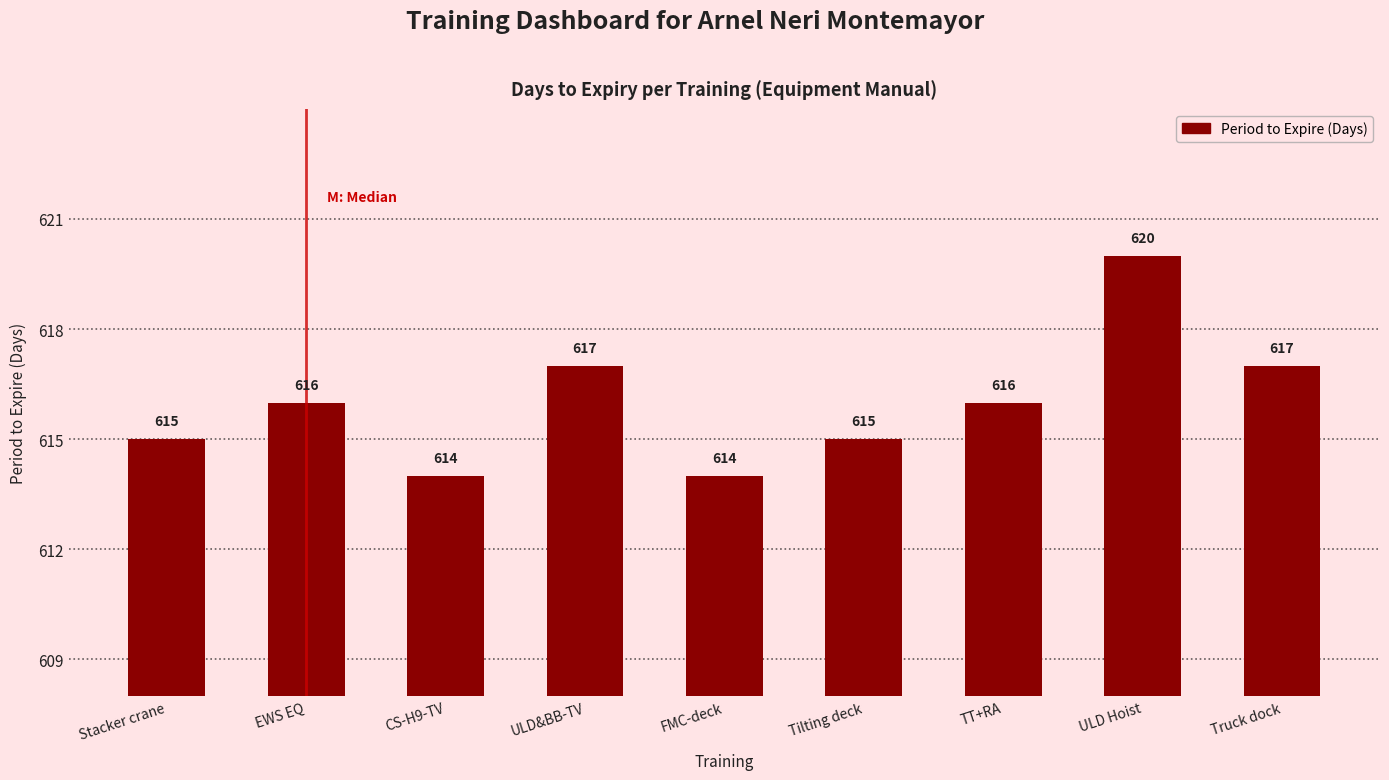

What is the label of the 1st bar from the right?

Truck dock